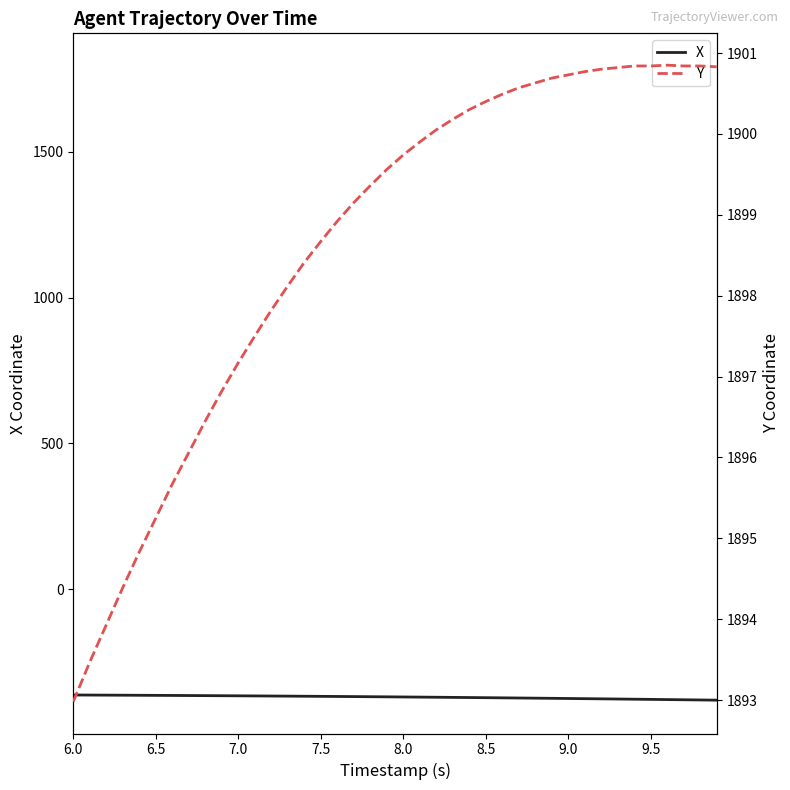

The value of X at 6.5 is -363.0. True or false?

True